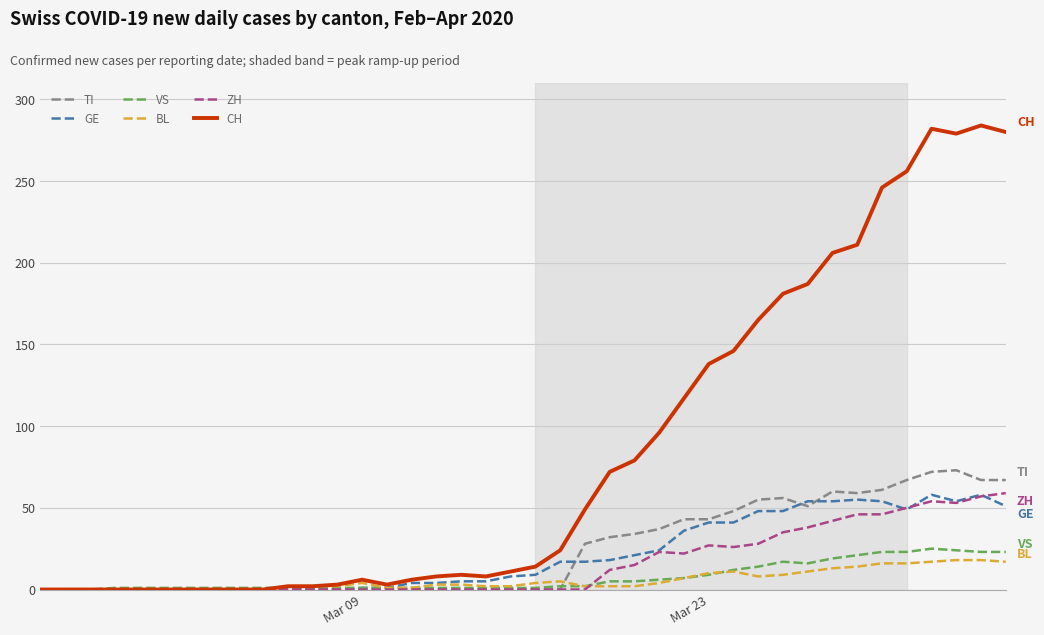

Which series has the largest total across all categories?

CH